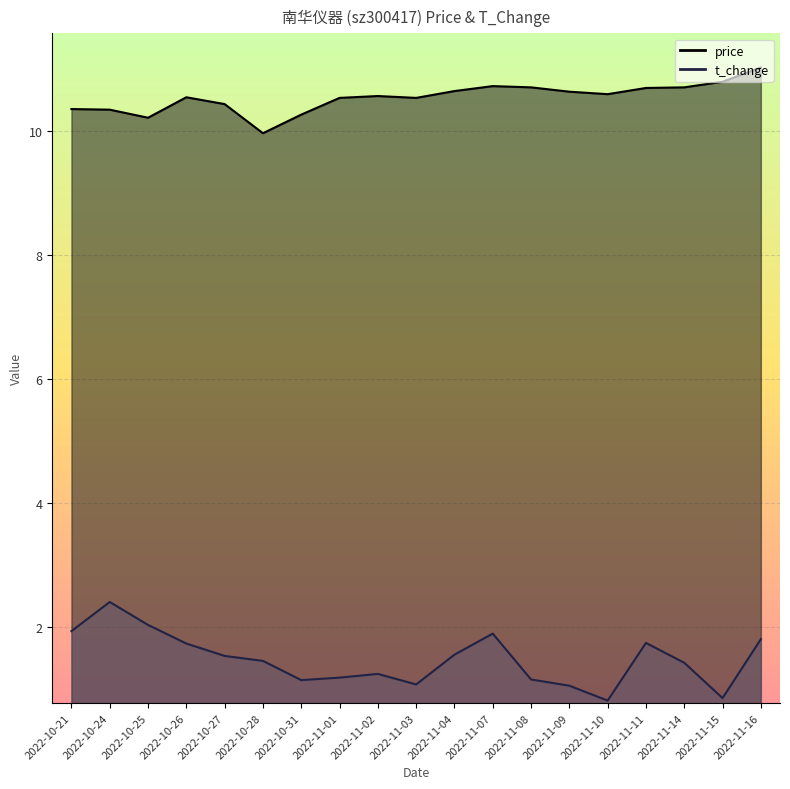

List the series in order of their peak value, lowest first.

t_change, price